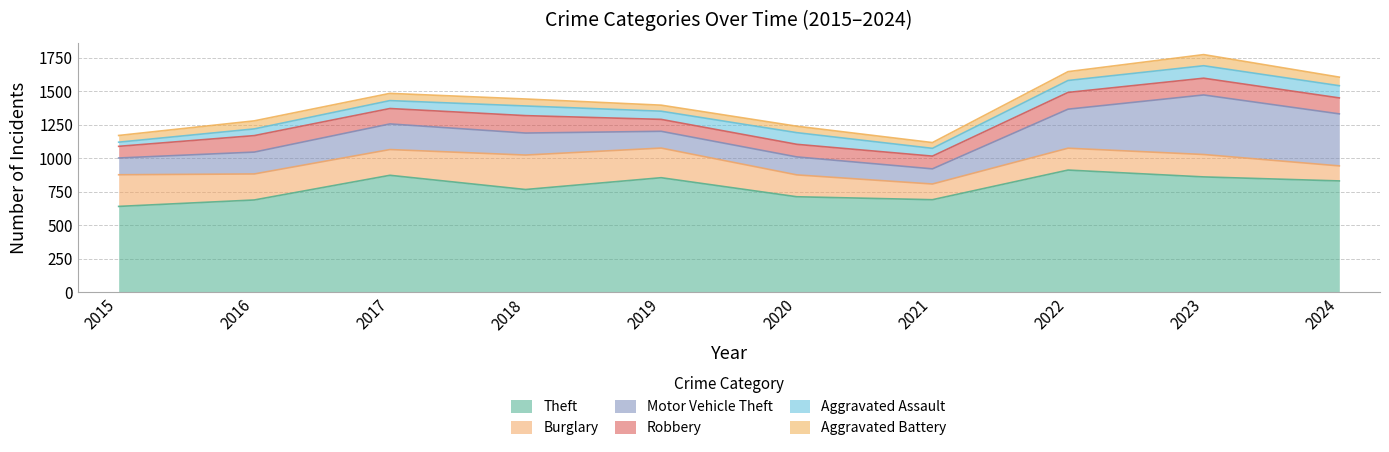

How many data points in Theft are above 831?

4